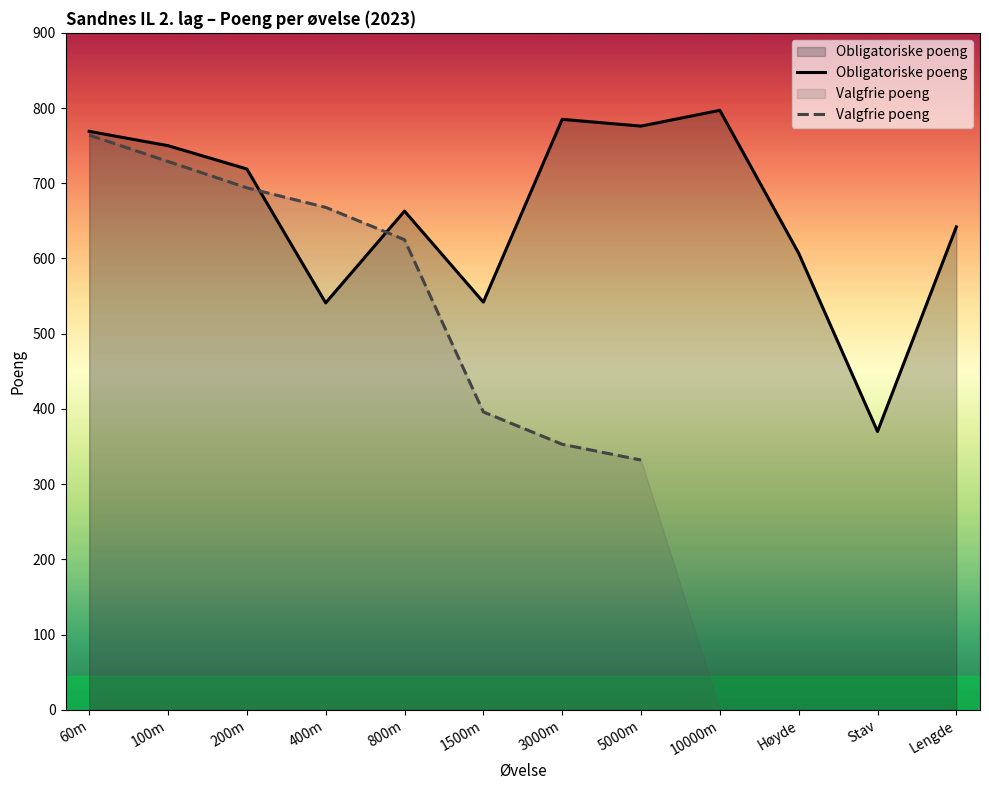

What is the difference between the highest and lowest values at 400m?

127.0